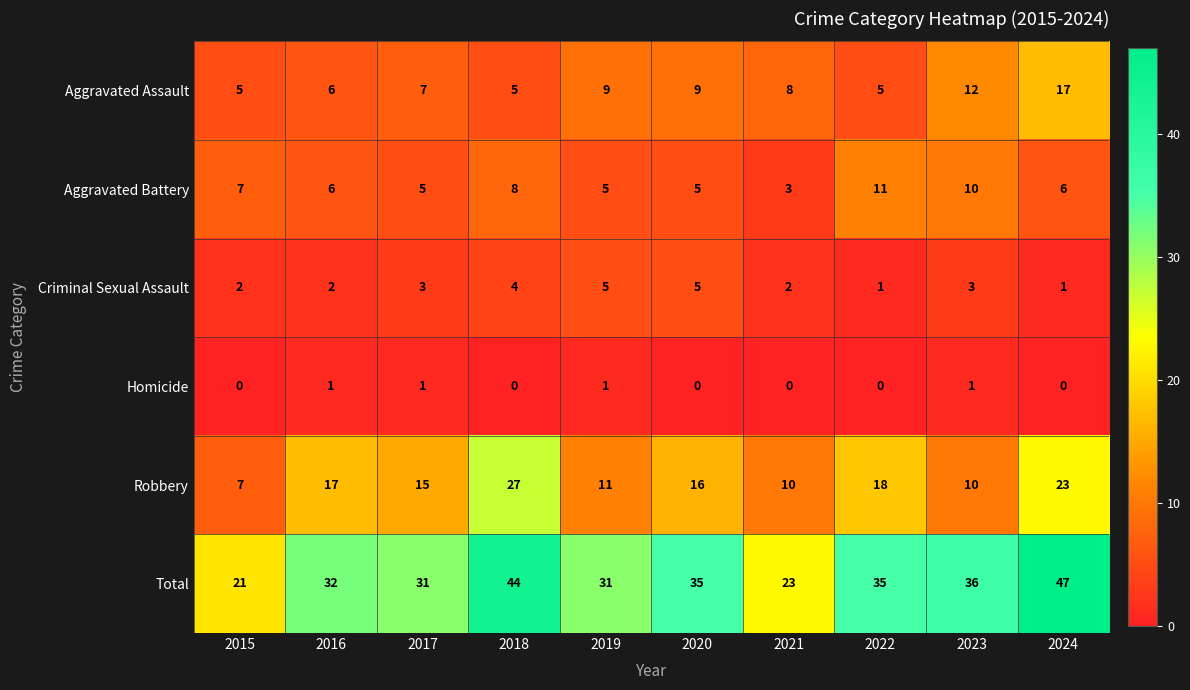

Which series has the widest spread of values?

Total